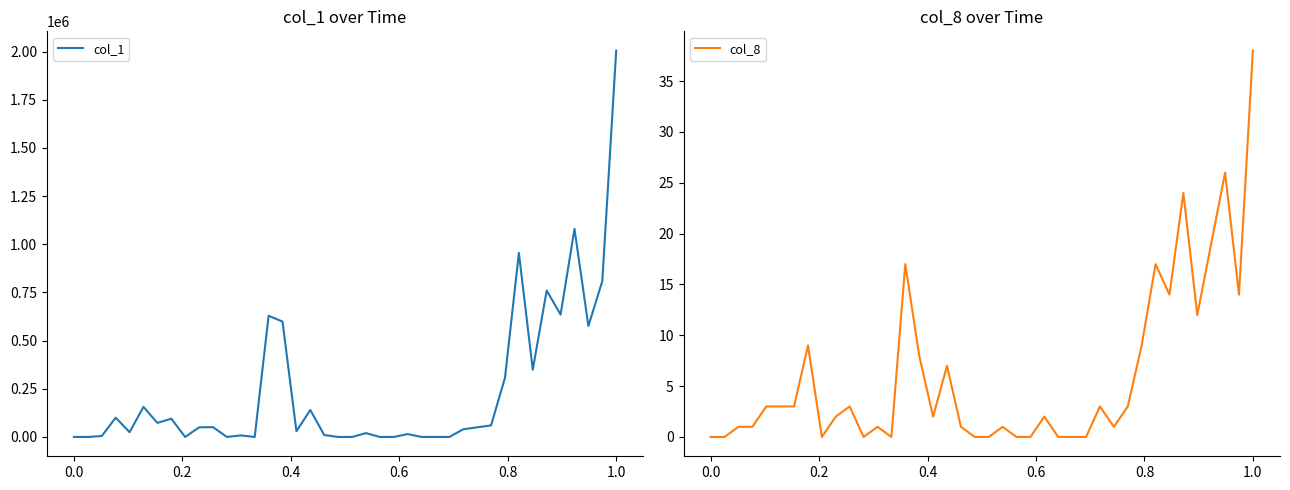

At which label does col_8 reach its peak?

1.0